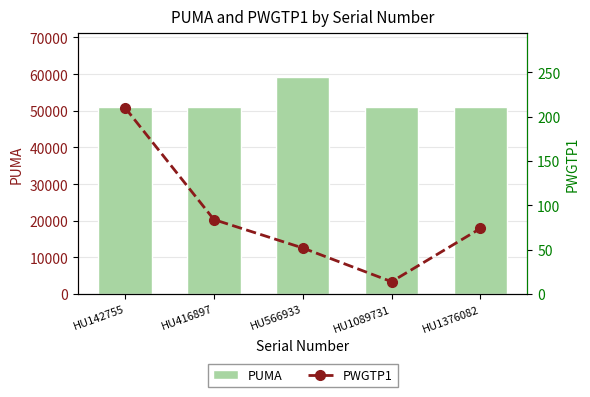

What is the average value of the PWGTP1 series?

87